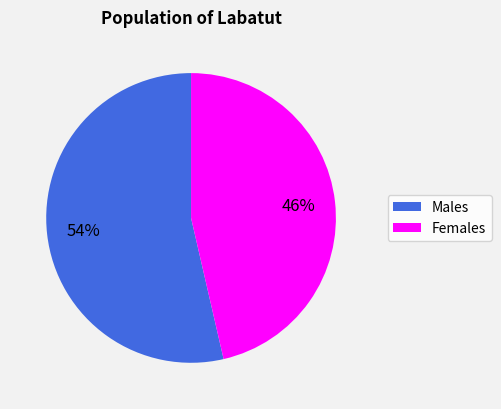

To the nearest percent, what percentage of the pie is Females?

46%